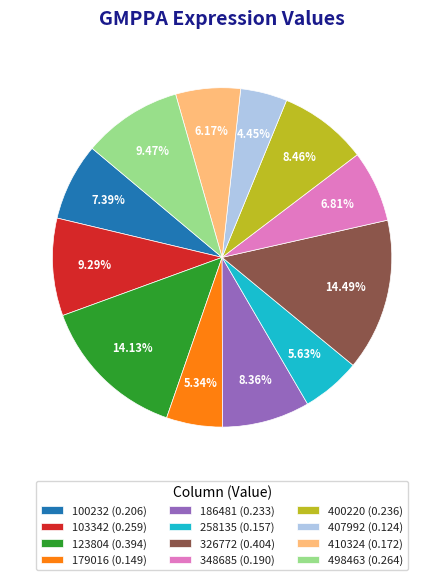

Does 123804 represent more than half of the total?

No